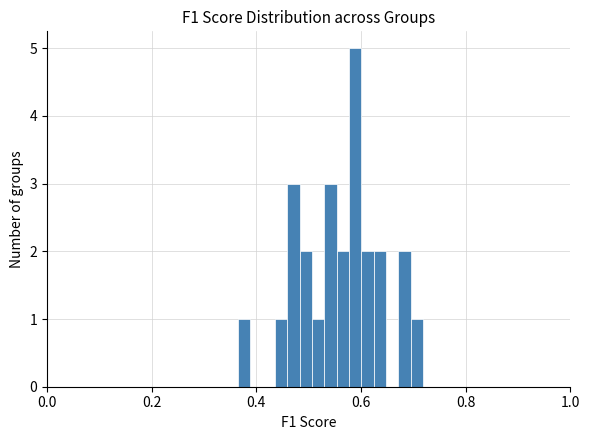

Around what value on the x-axis is the tallest bar? Give the approximate position of its centre, as read against the axis.

0.58